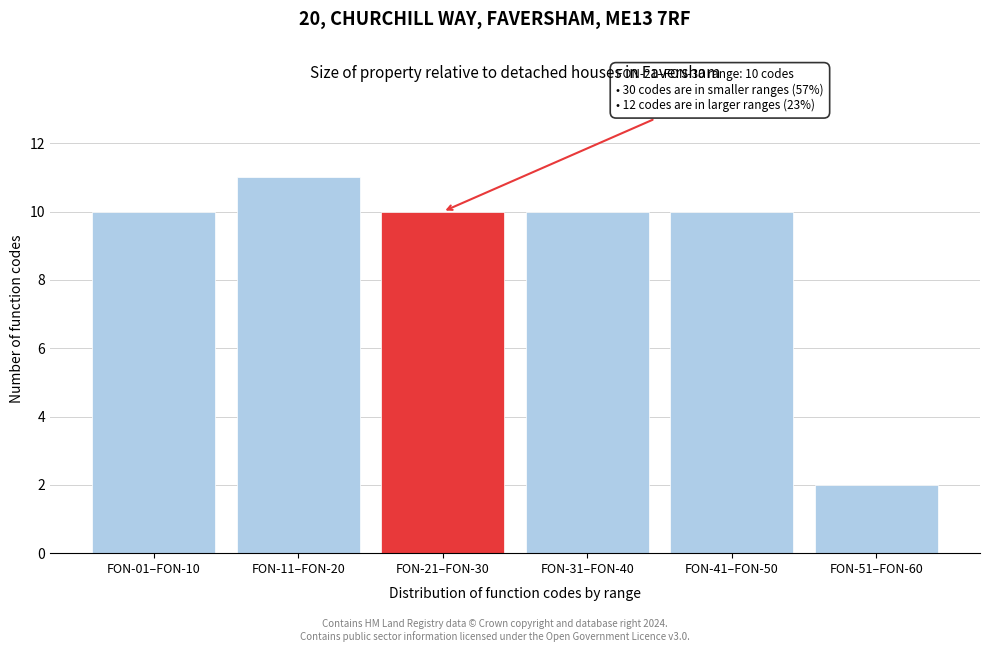

Reading left to right, extract all data points from this chart.

FON-01–FON-10=10	FON-11–FON-20=11	FON-21–FON-30=10	FON-31–FON-40=10	FON-41–FON-50=10	FON-51–FON-60=2